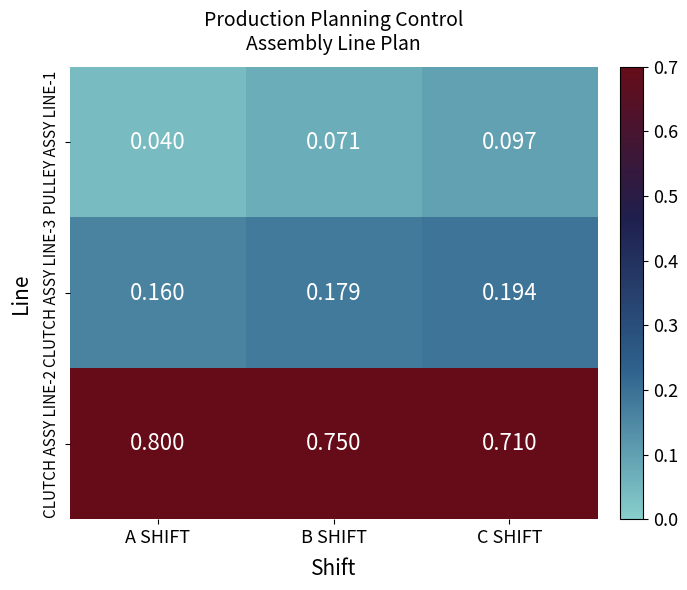

At how many categories does at least one series exceed 0?

3